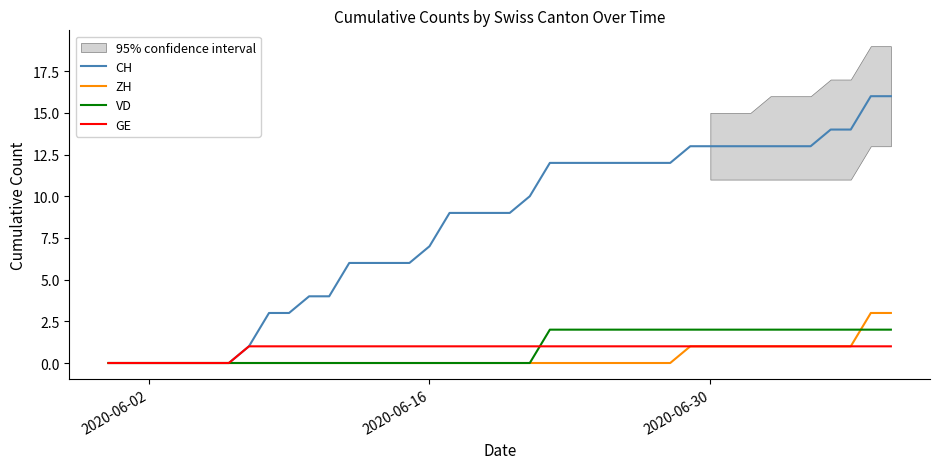

How many lines are shown in the chart?

4